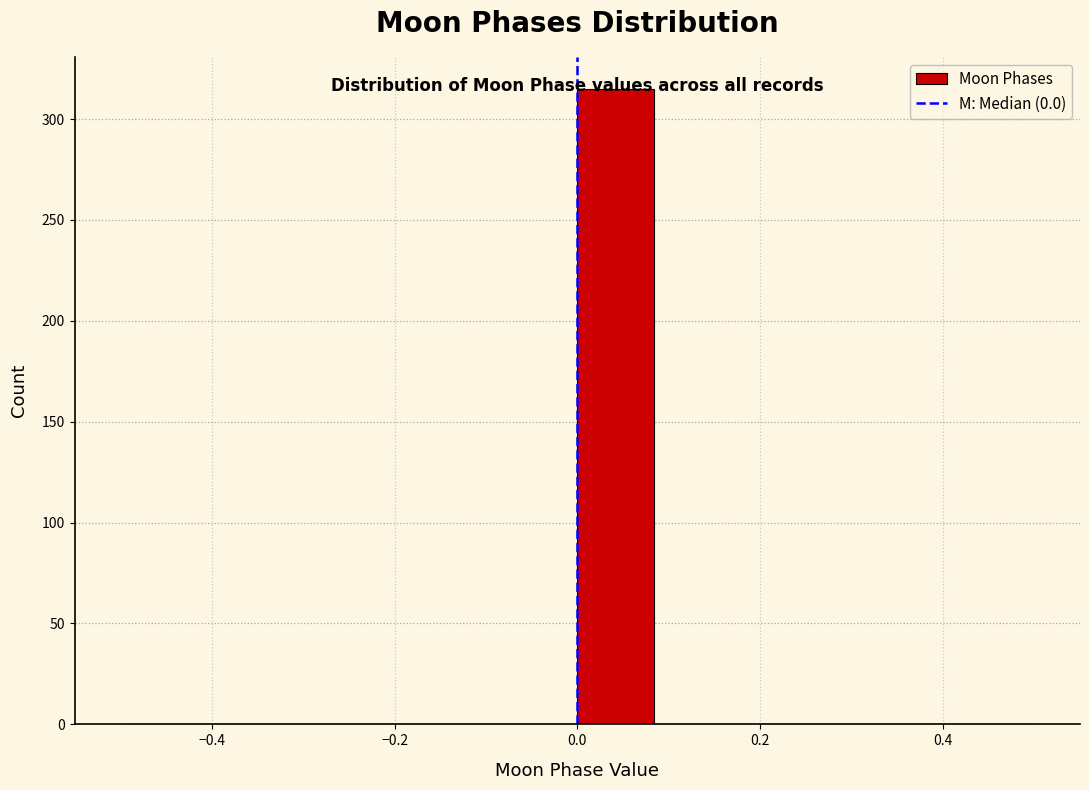

Reading left to right, list every bar in this chart as the range it spans on the x-axis followed by its height. Neither the bar edges nor the heights are printed on the chart, so give them approximately, as read against the axes.

-0.50 to -0.42: 0
-0.42 to -0.34: 0
-0.34 to -0.24: 0
-0.24 to -0.16: 0
-0.16 to -0.08: 0
-0.08 to 0.00: 0
0.00 to 0.08: 315
0.08 to 0.16: 0
0.16 to 0.26: 0
0.26 to 0.34: 0
0.34 to 0.42: 0
0.42 to 0.50: 0